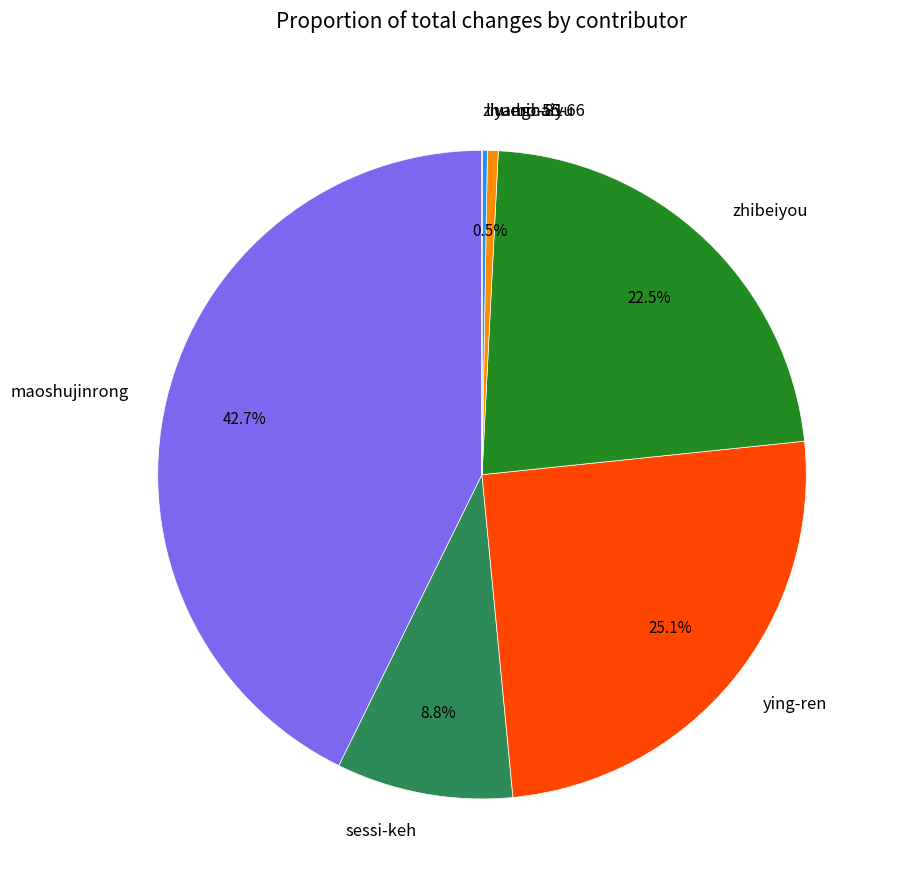

Is there any slice that represents more than half of the pie?

No